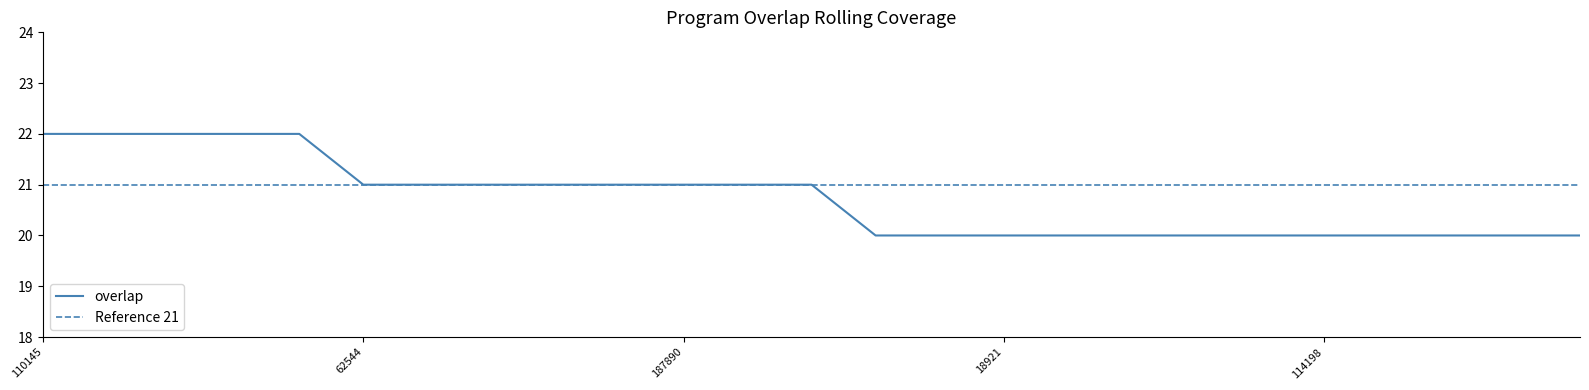

Reading left to right, transcribe all the data shown in this chart.

110145=22	139468=22	139469=22	182902=22	323769=22	62544=21	92815=21	110318=21	110320=21	182883=21	187890=21	191526=21	336873=21	749=20	3725=20	18921=20	25178=20	26679=20	52931=20	69856=20	114198=20	129720=20	133476=20	133990=20	139714=20